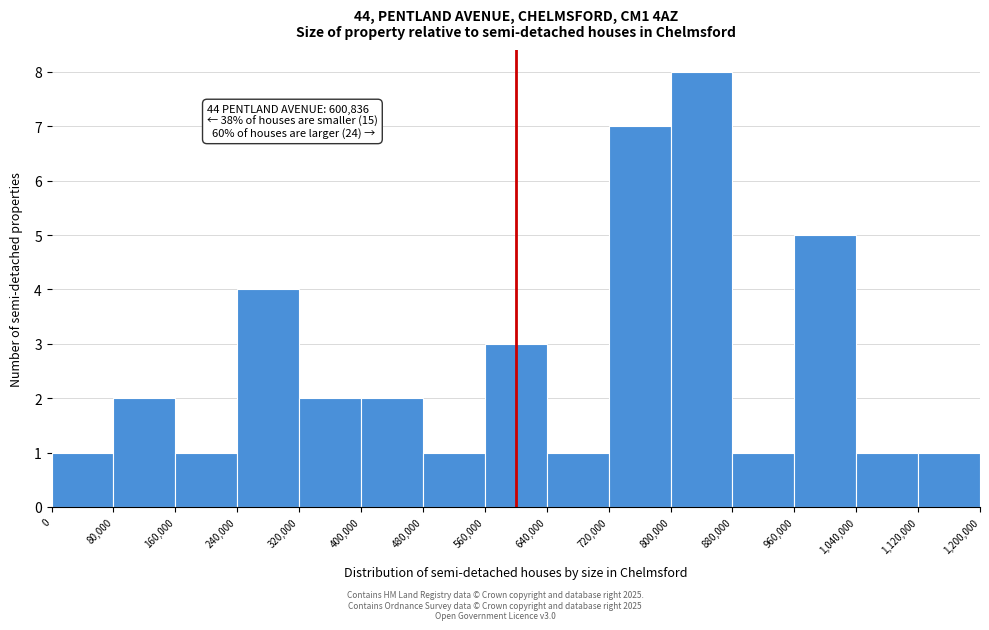

Over which range of the x-axis is the bar tallest?

800,000 to 880,000